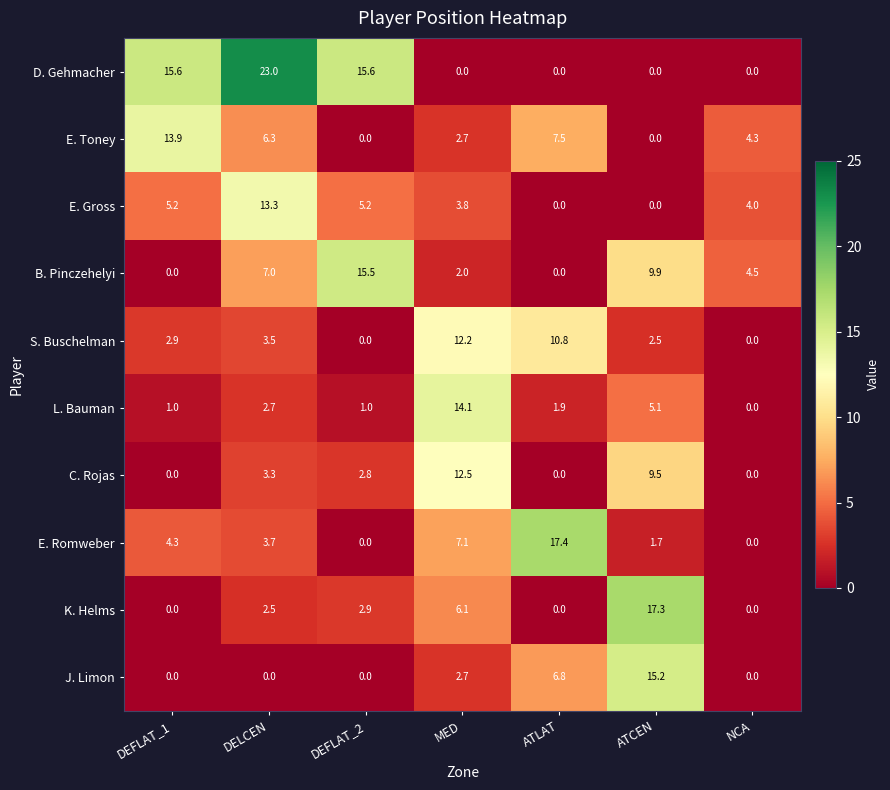

Which category has the highest value across all series?

DELCEN